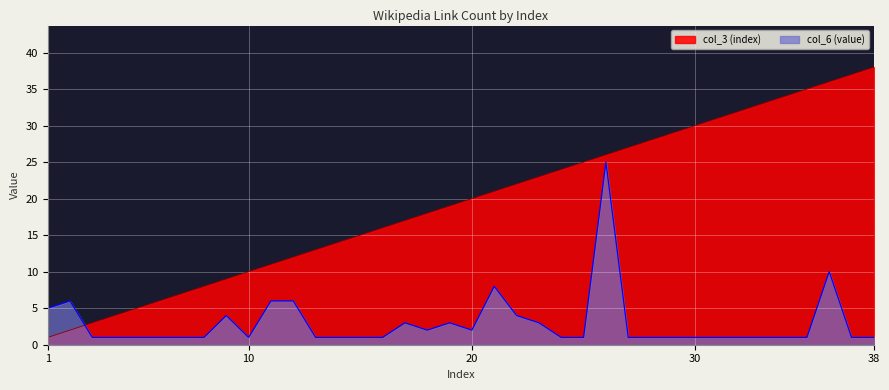

What is the value of the col_6 (value) point at the 34th from the left?

1